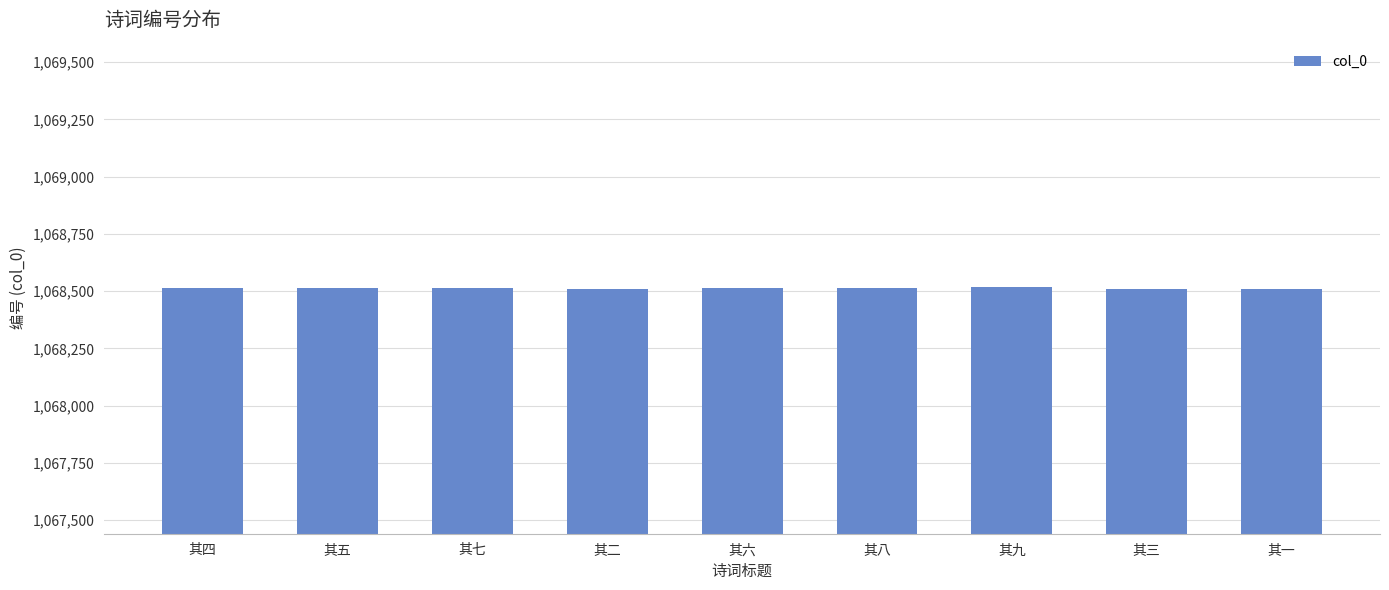

What value does the data have at 其八?

1068516